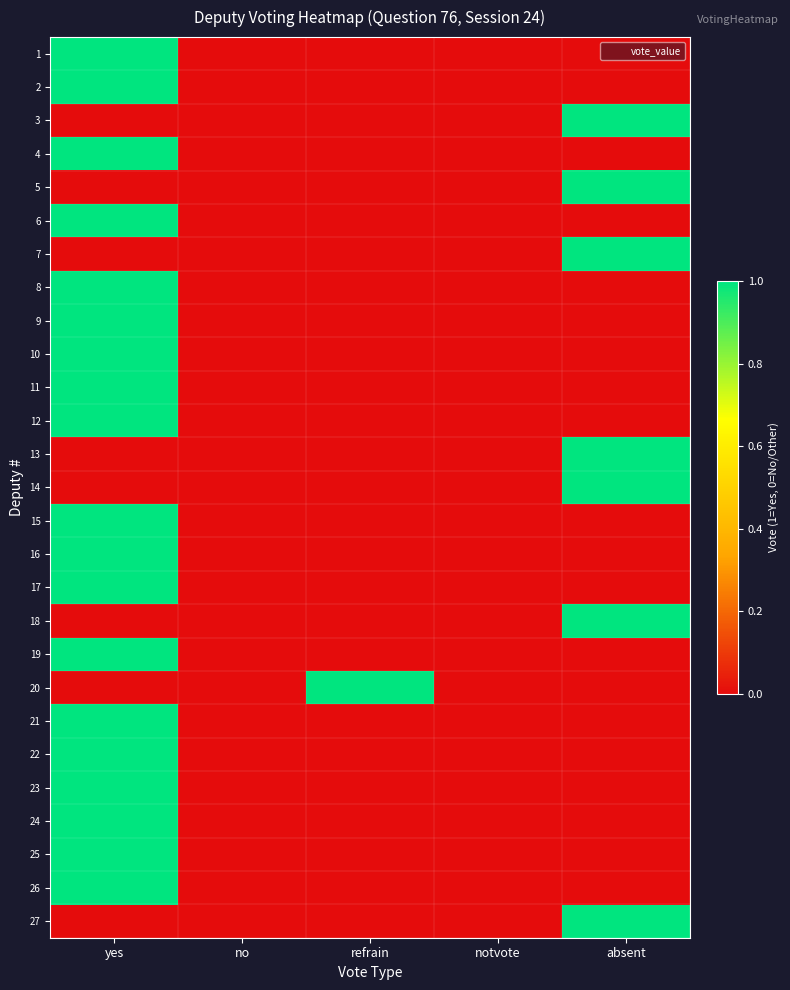

What is the difference between the highest and lowest values at absent?

1